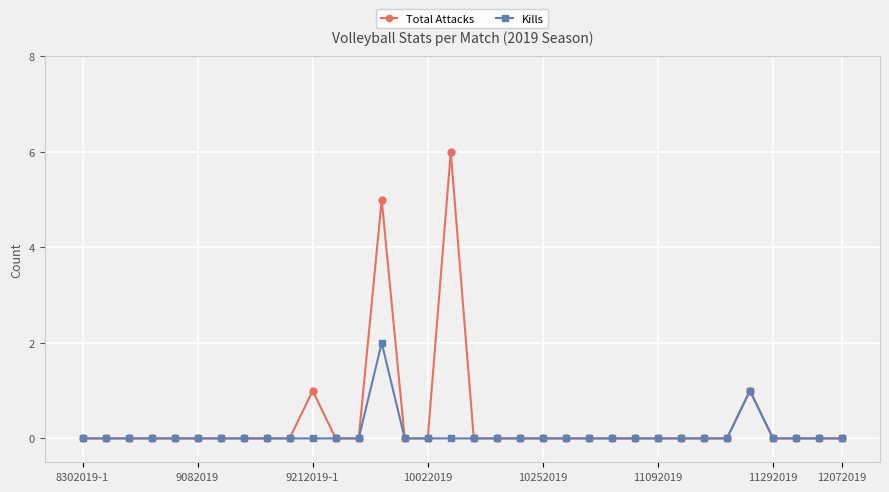

How many lines are shown in the chart?

2